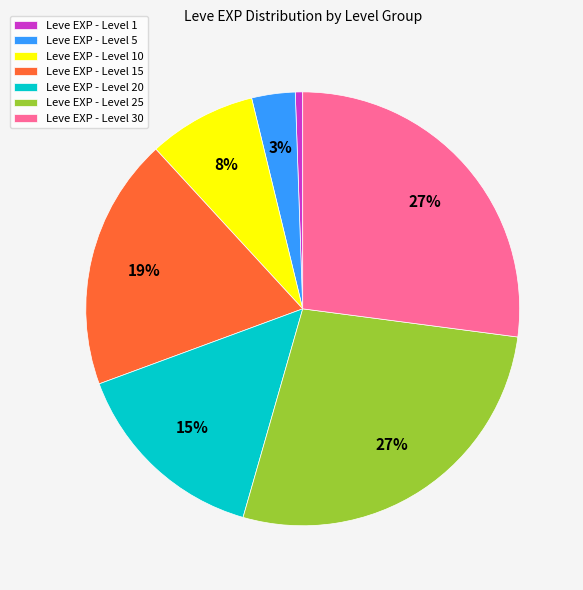

The Leve EXP - Level 1 slice represents 8% of the pie. True or false?

False